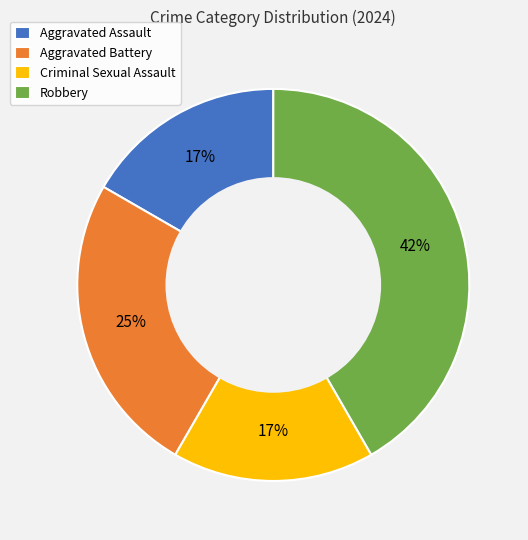

Does Criminal Sexual Assault account for over 50% of the chart?

No